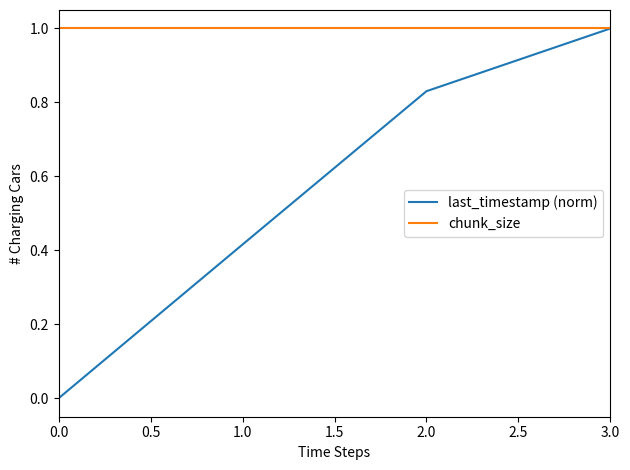

Which category has the highest value in the last_timestamp (norm) series?

3.0